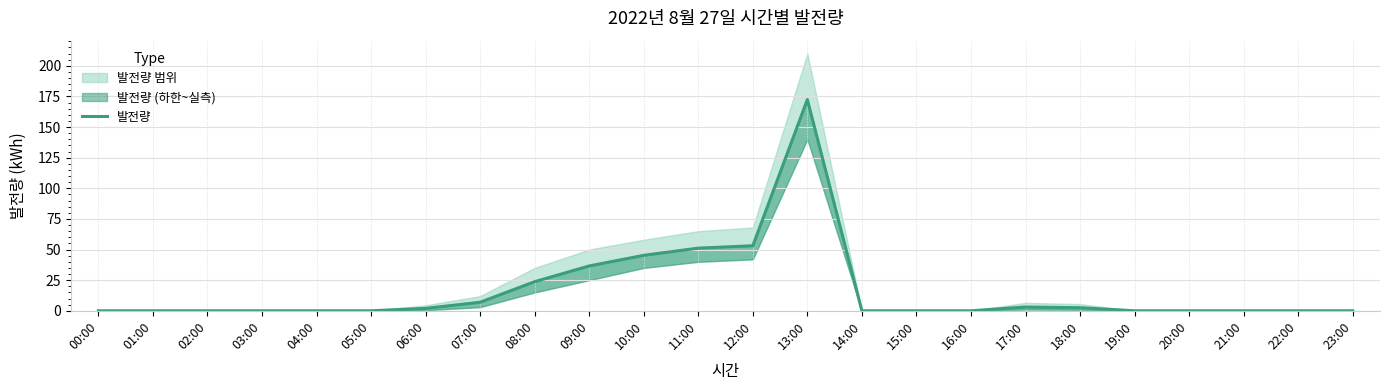

True or false: the data has more than 0 interior local peaks.

True